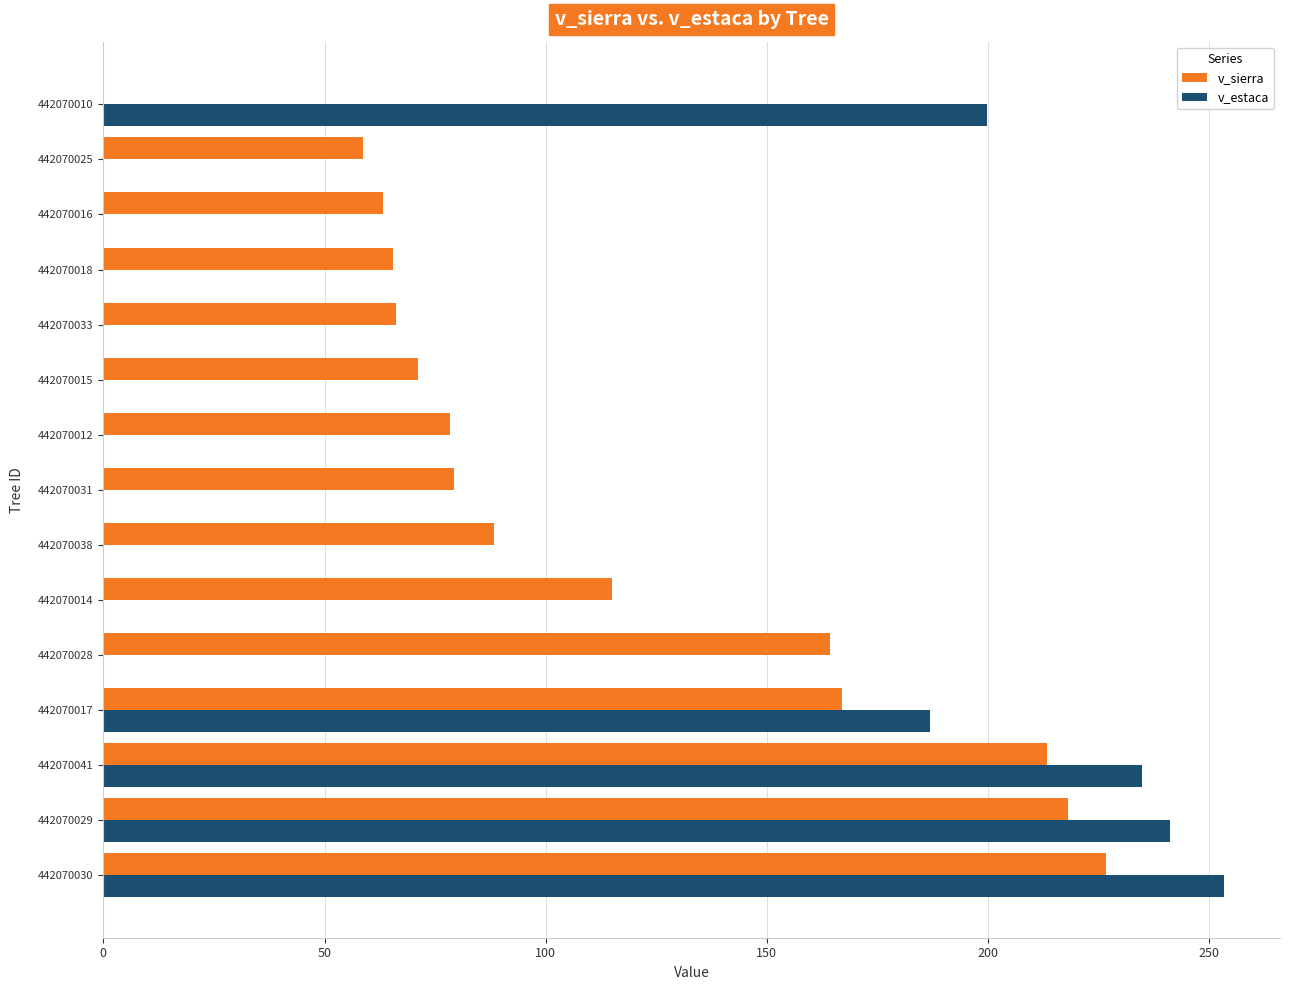

Which series has the largest total across all categories?

v_sierra